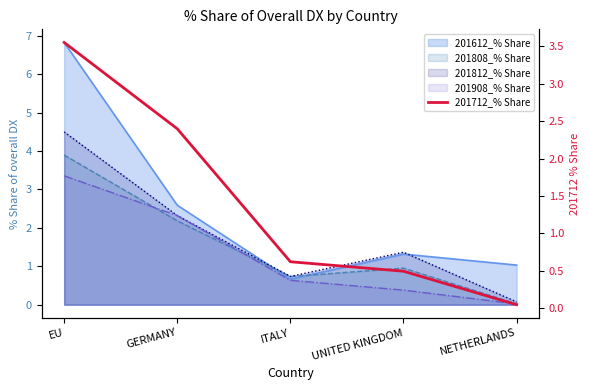

True or false: the data shows 0.5 at UNITED KINGDOM.

True